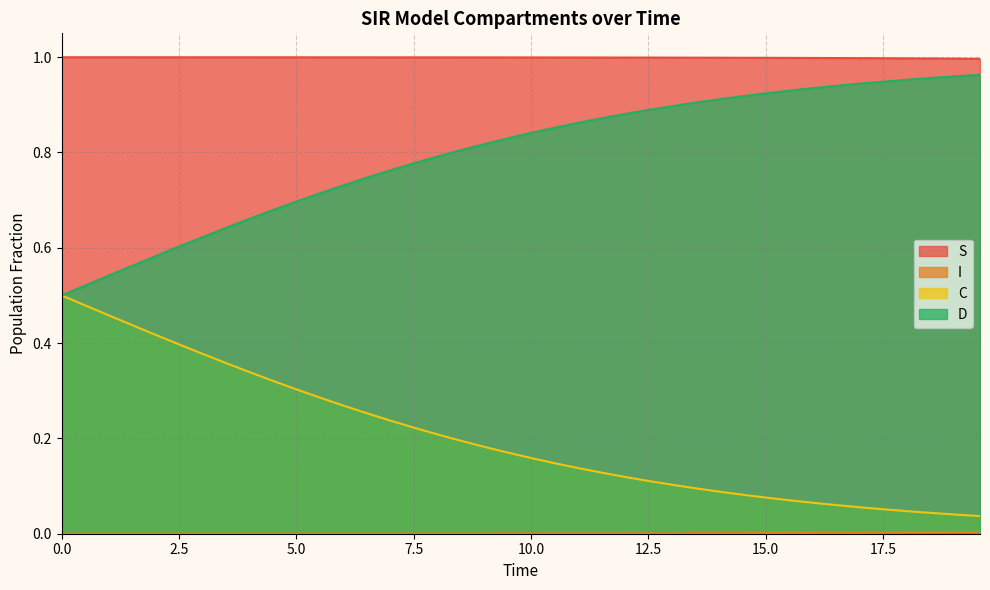

Which series has the largest total across all categories?

S